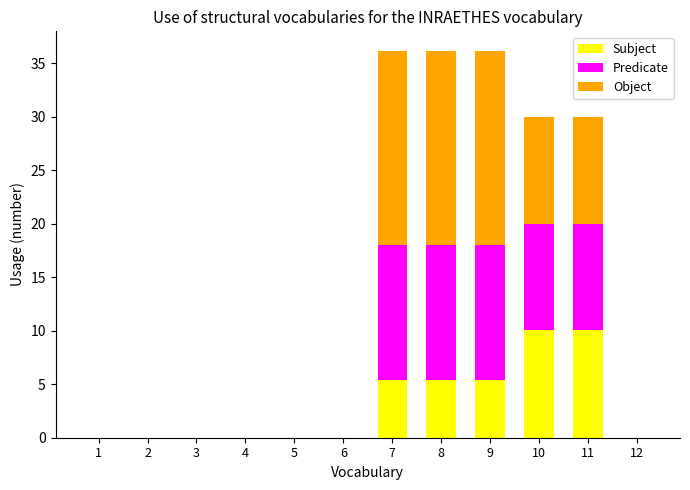

The value of Subject at 2 is -5.8. True or false?

False